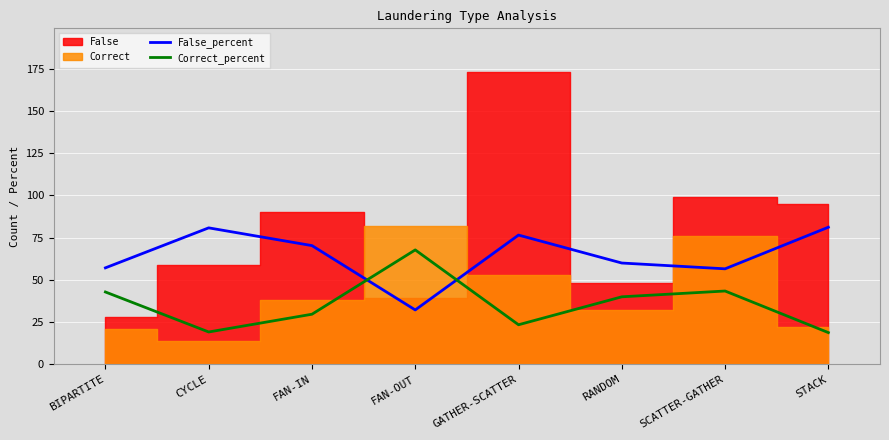

Is it true that Correct_percent equals 18.8 at STACK?

True